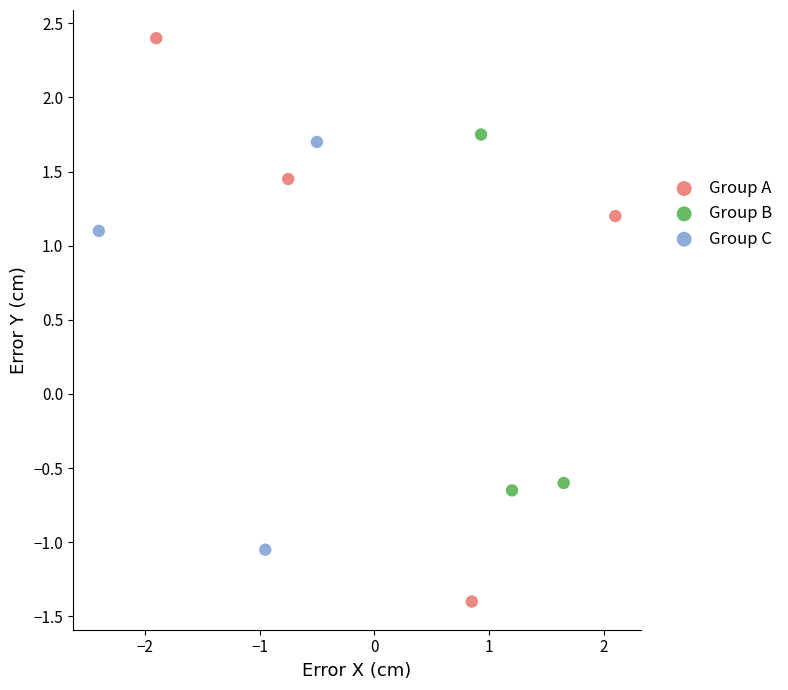

What are all the series names shown in the legend?

Group A, Group B, Group C